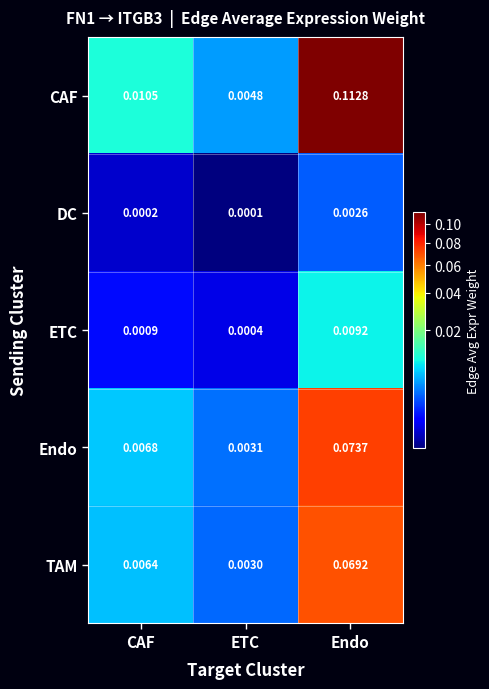

Which series has the largest range (max minus min)?

CAF